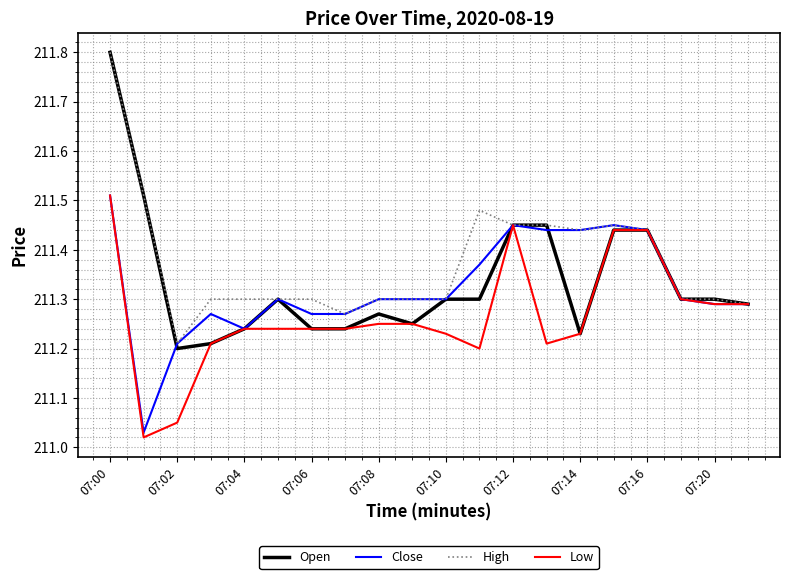

Which series has the widest spread of values?

Open